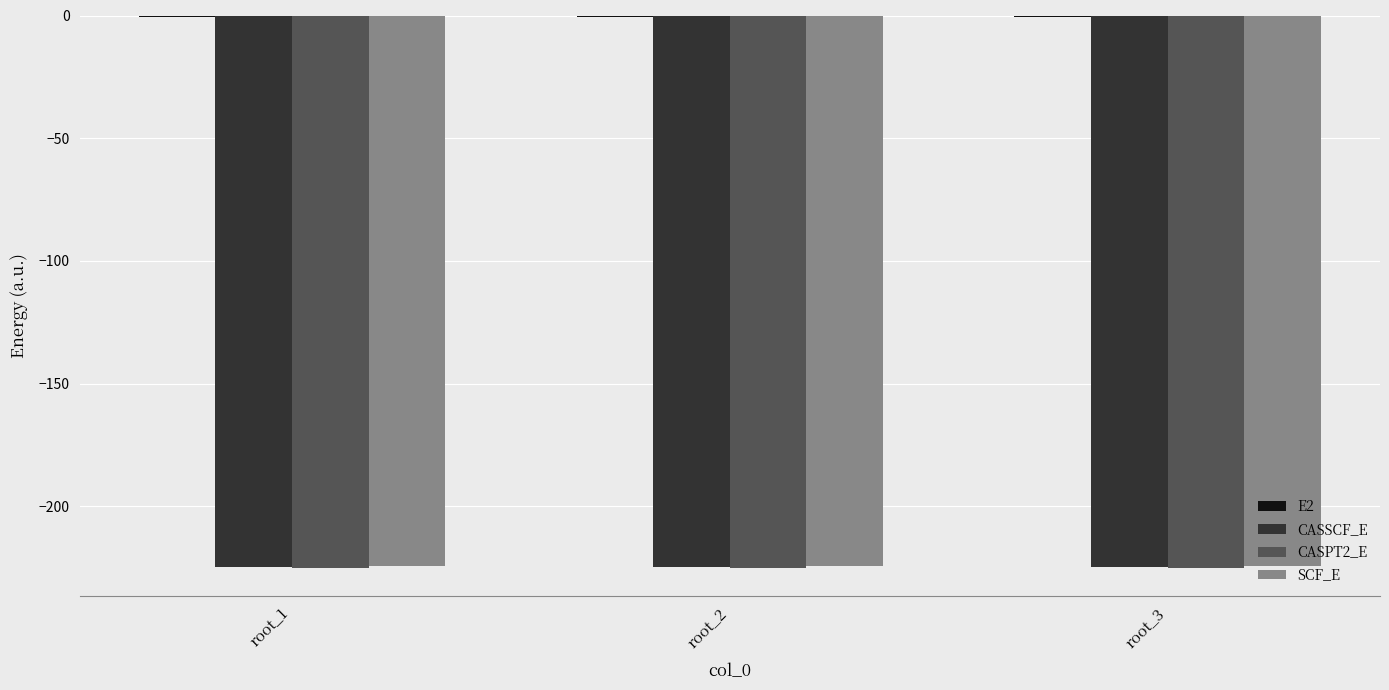

What is the highest value of the CASSCF_E series?

-224.6